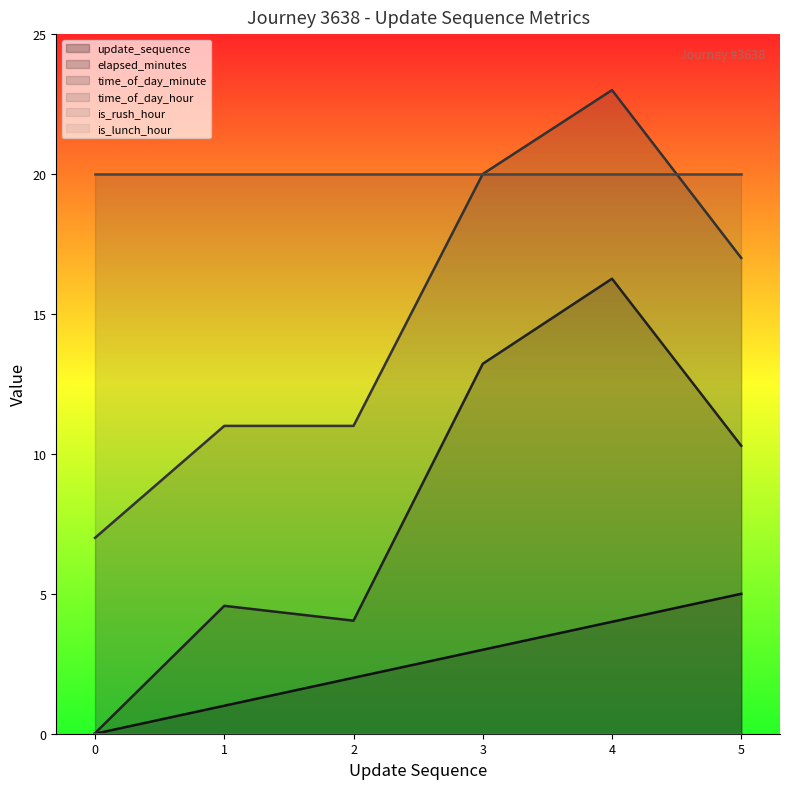

The elapsed_minutes series shows 5.4 at 5. True or false?

False